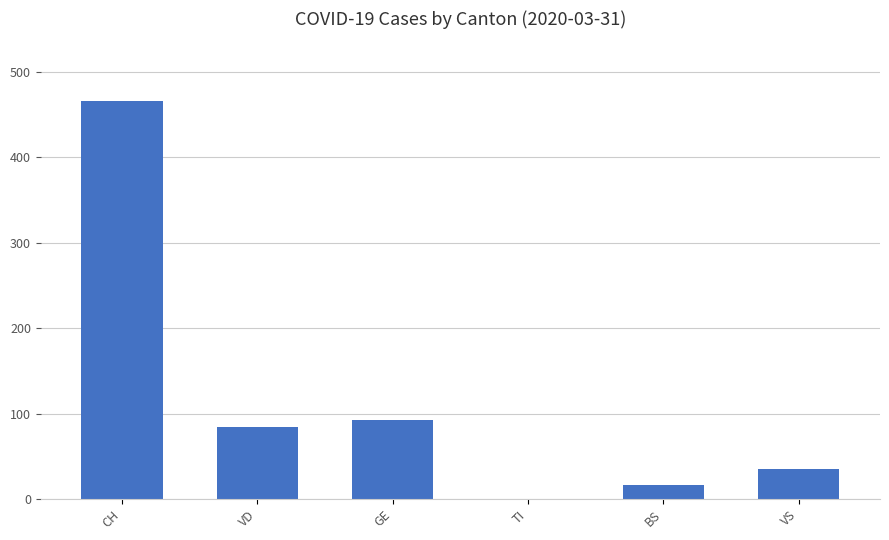

At which label is the value closest to 233?

GE